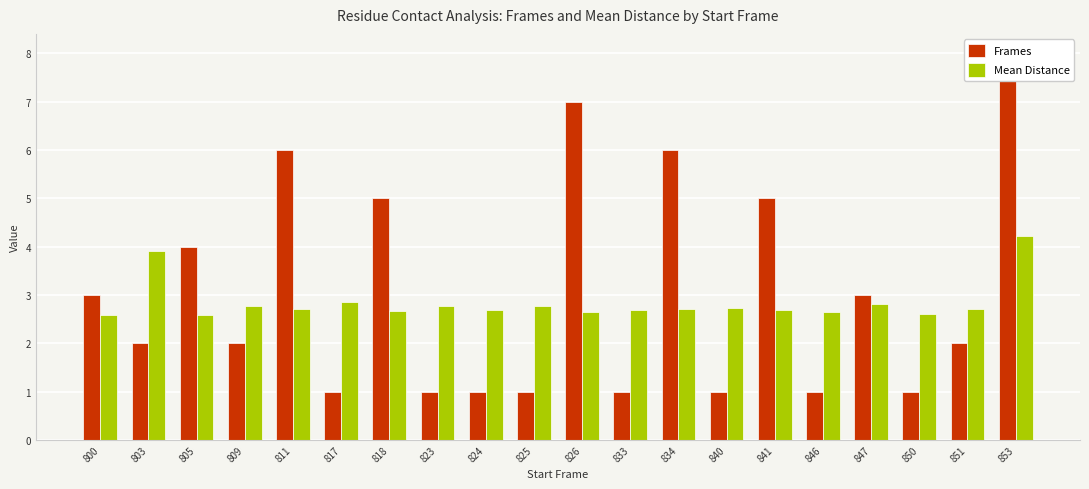

At which label is Mean Distance closest to 3?

817